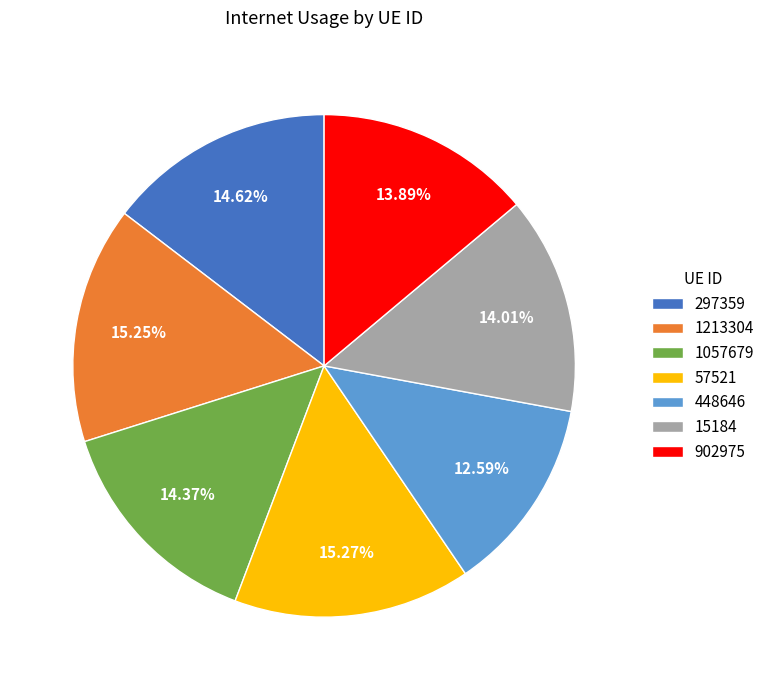

How many slices are in this pie chart?

7